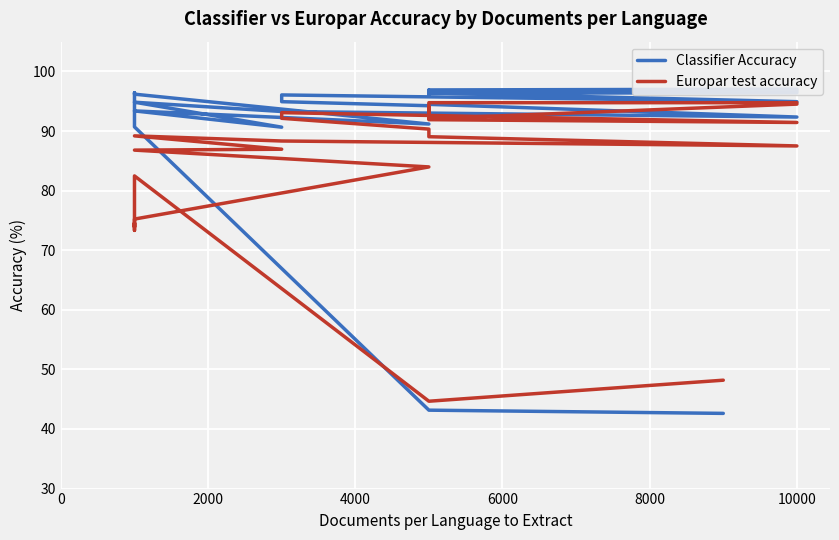

Which series has the largest total across all categories?

Classifier Accuracy